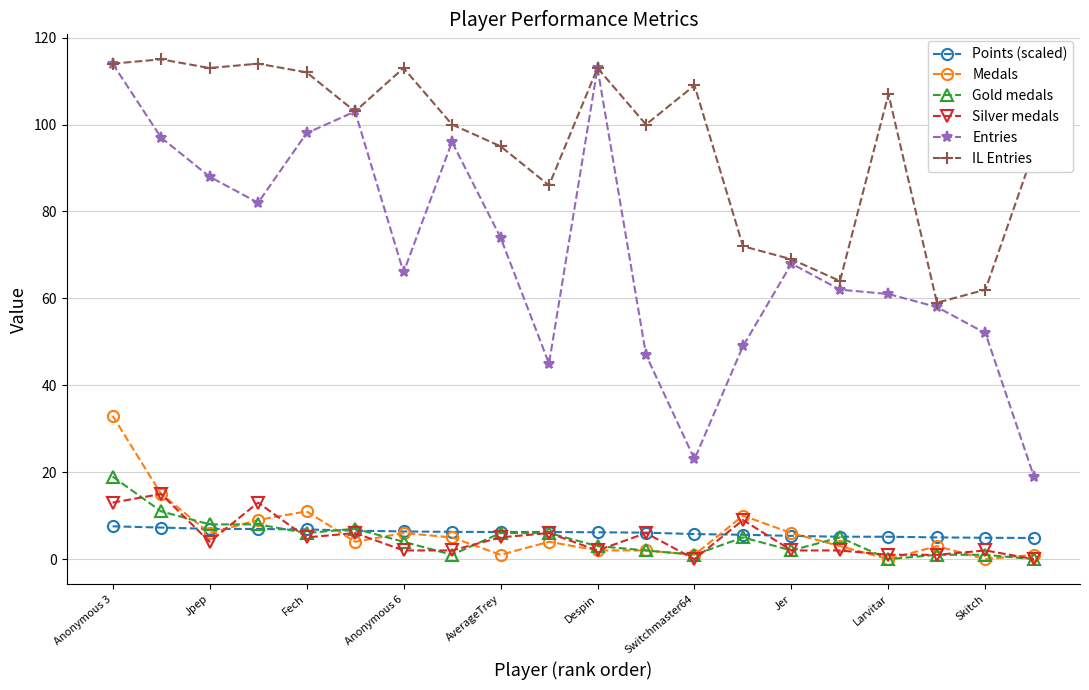

What is the maximum value for Medals?

33.0